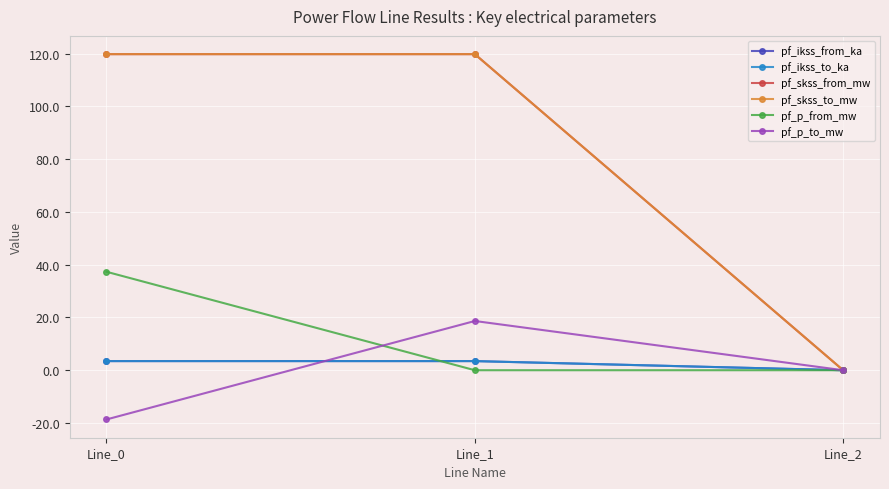

At Line_2, list the series in order from largest to smallest.

pf_ikss_from_ka, pf_ikss_to_ka, pf_skss_from_mw, pf_skss_to_mw, pf_p_from_mw, pf_p_to_mw